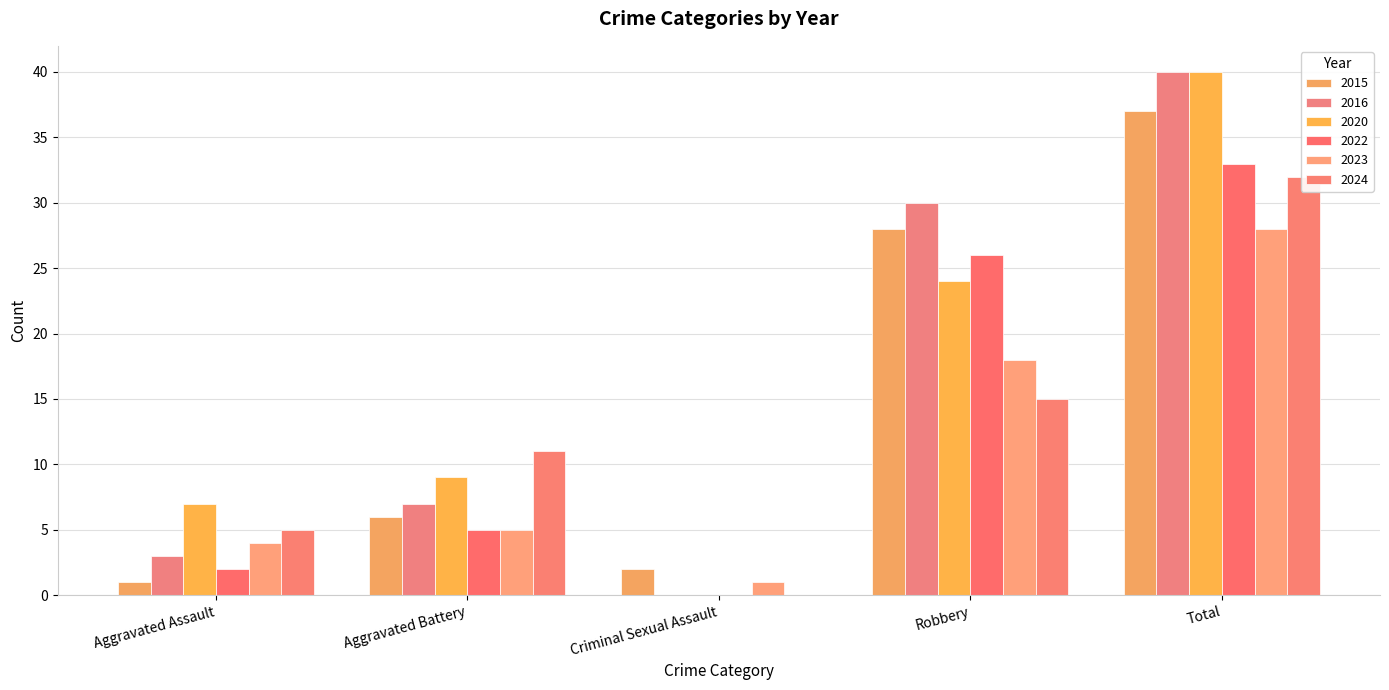

The 2023 series shows 18 at Robbery. True or false?

True